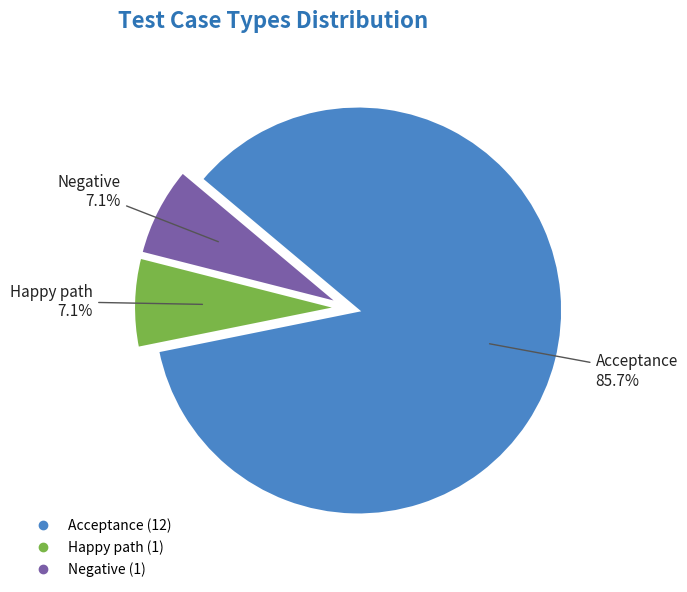

How many segments does this pie chart have?

3